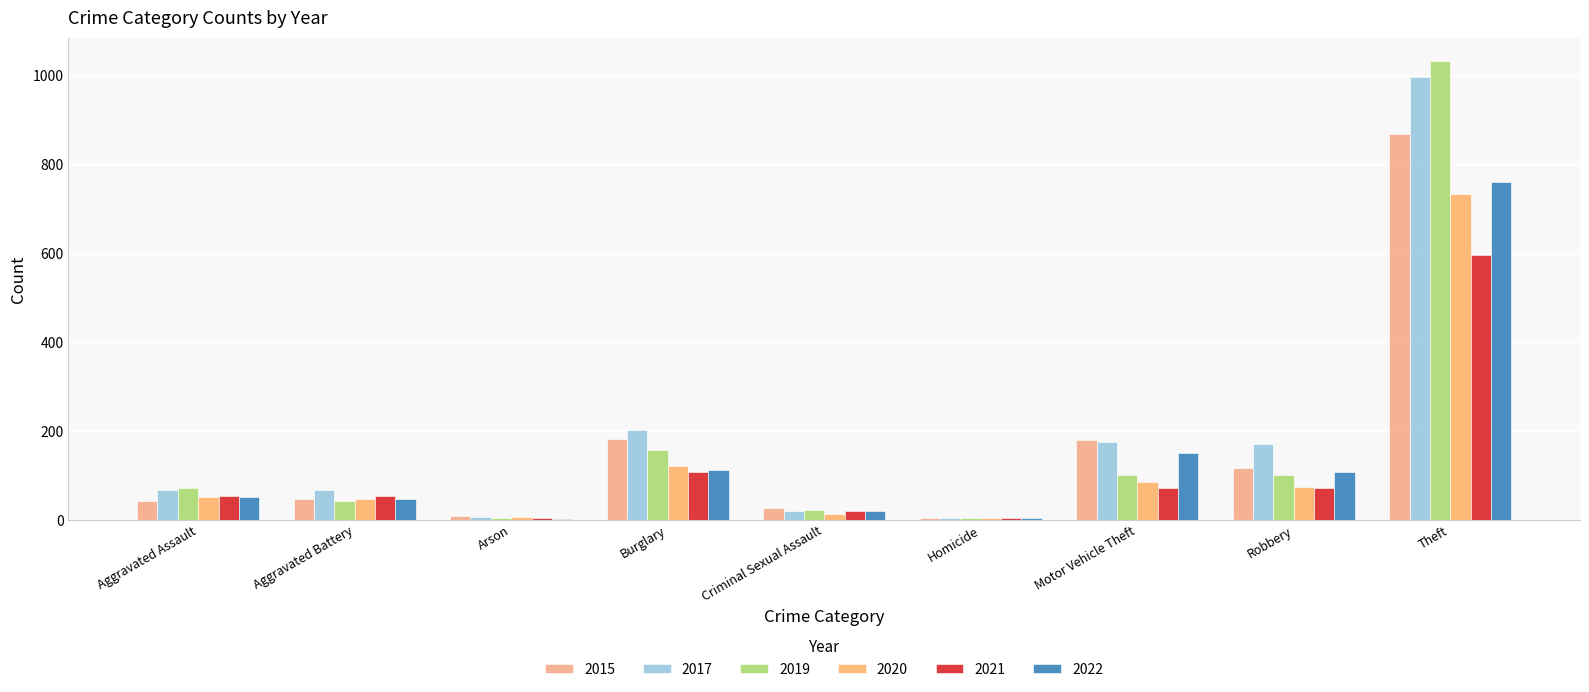

Count the number of data series in this chart.

6